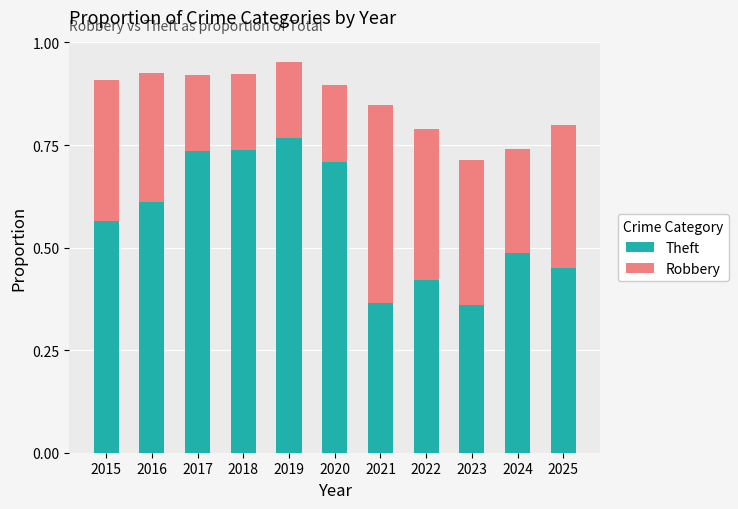

At which category is the sum across all series the highest?

2019